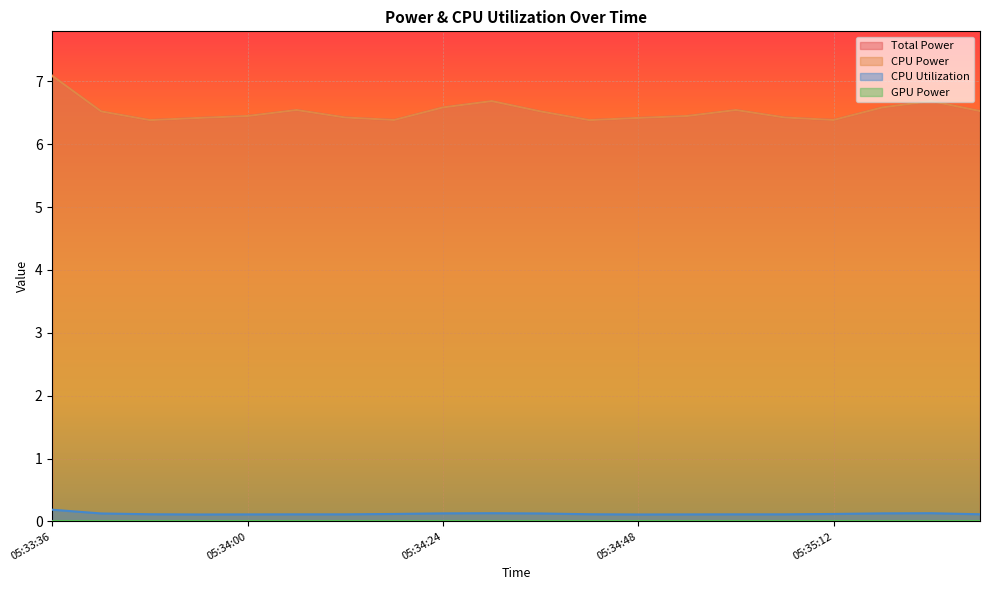

How many lines are shown in the chart?

4